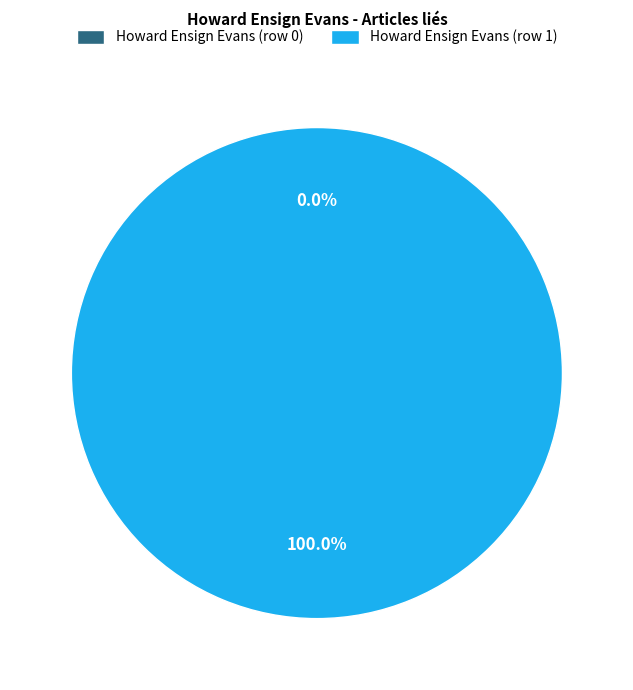

To the nearest percent, what portion does Howard Ensign Evans (row 1) represent?

100%